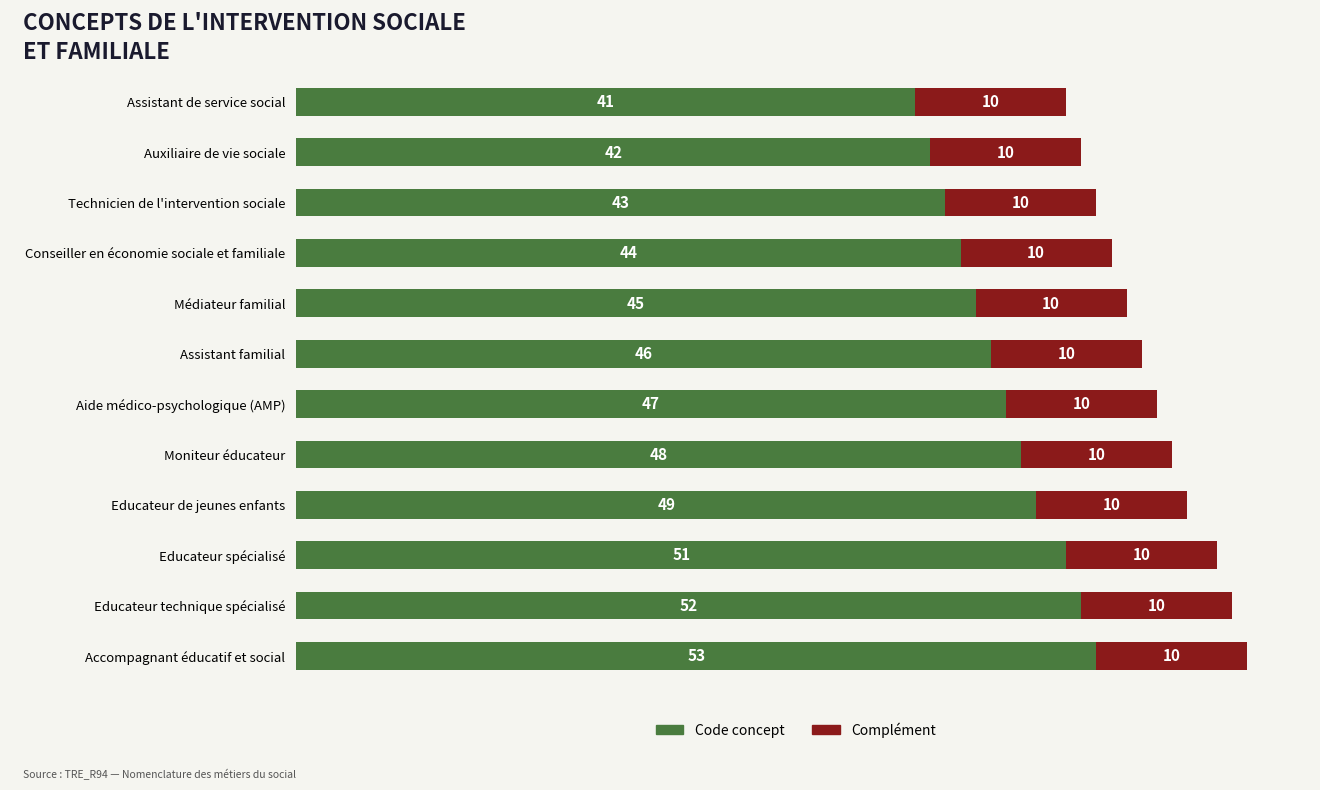

What is the average value of the Code concept series?

47